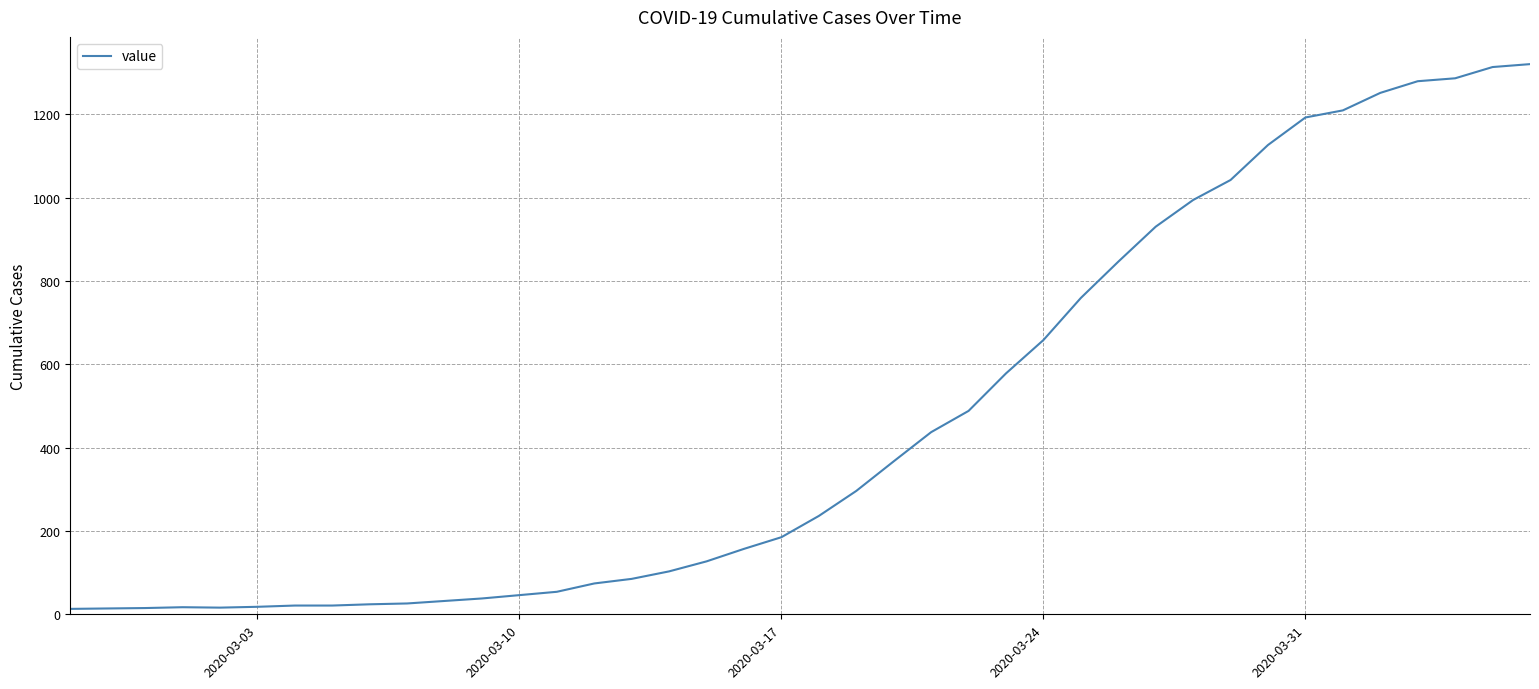

What is the greatest value displayed?

1320